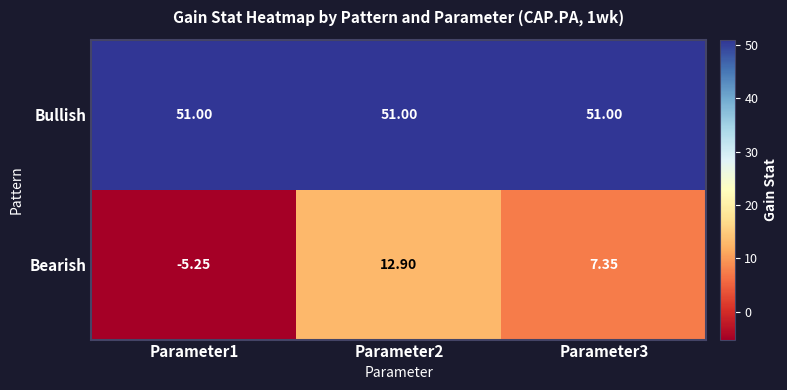

Is the value of Bearish at Parameter3 greater than the value of Bullish at Parameter1?

No